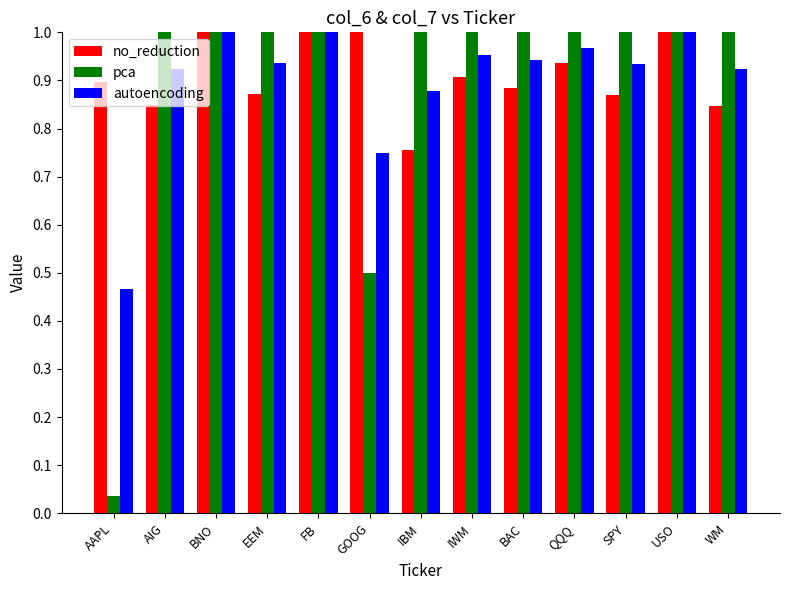

Which label corresponds to the smallest value in the chart?

AAPL